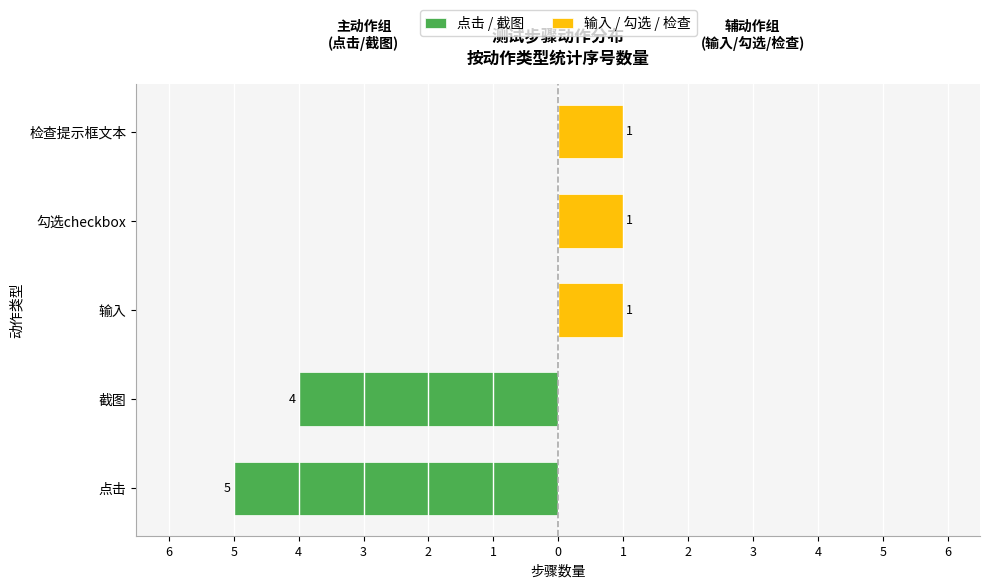

The 点击 / 截图 series shows -2 at 检查提示框文本. True or false?

False